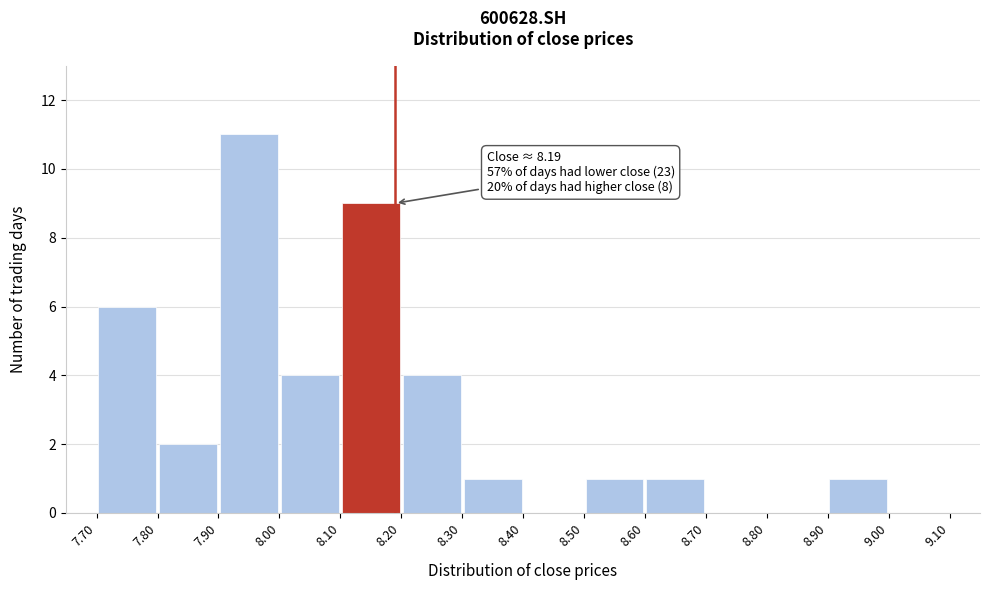

Over which range of the x-axis is the bar tallest?

7.90 to 8.00